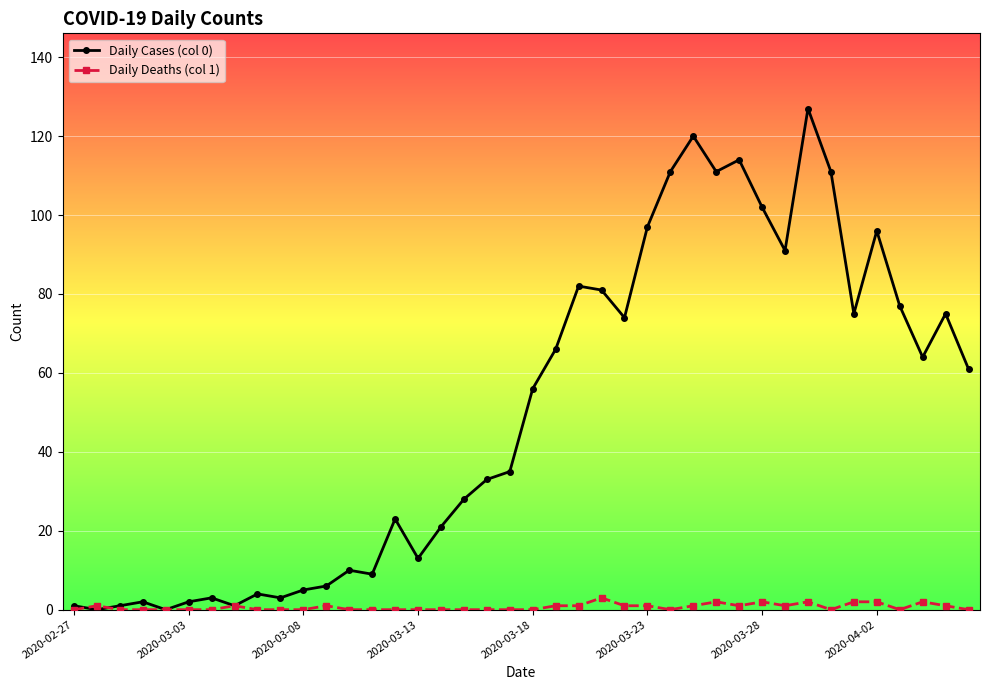

How many data points in Daily Cases (col 0) are less than 56?

20